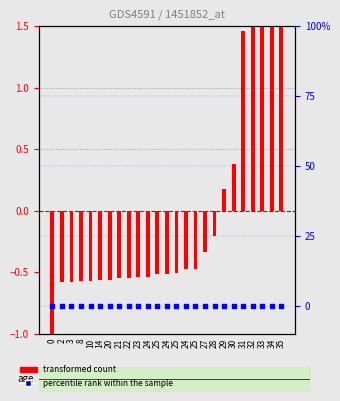

What are all the series names shown in the legend?

transformed count, percentile rank within the sample